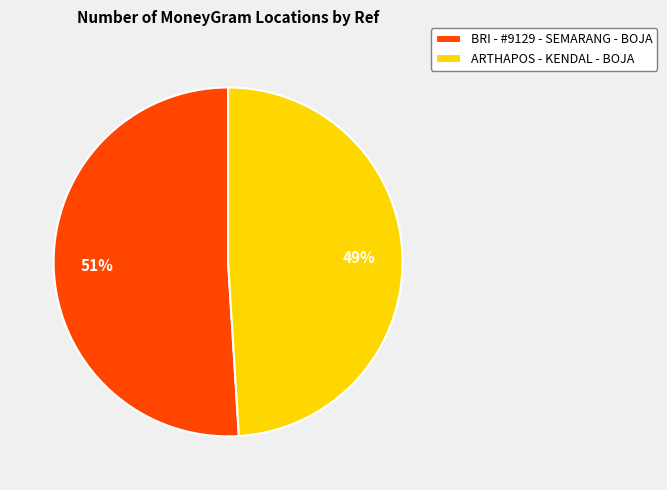

To the nearest percent, what portion does ARTHAPOS - KENDAL - BOJA represent?

49%